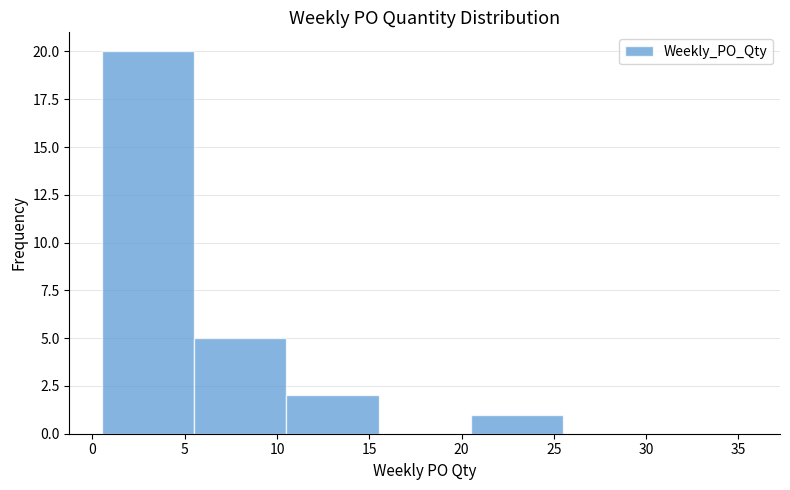

Reading left to right, transcribe this chart: for each bar, give the range it covers on the x-axis and its height. The values are not printed on the chart, so give them approximately, as read against the axis.

0.5 to 5.5: 20
5.5 to 10.5: 5
10.5 to 15.5: 2
15.5 to 20.5: 0
20.5 to 25.5: 1
25.5 to 30.5: 0
30.5 to 35.5: 0